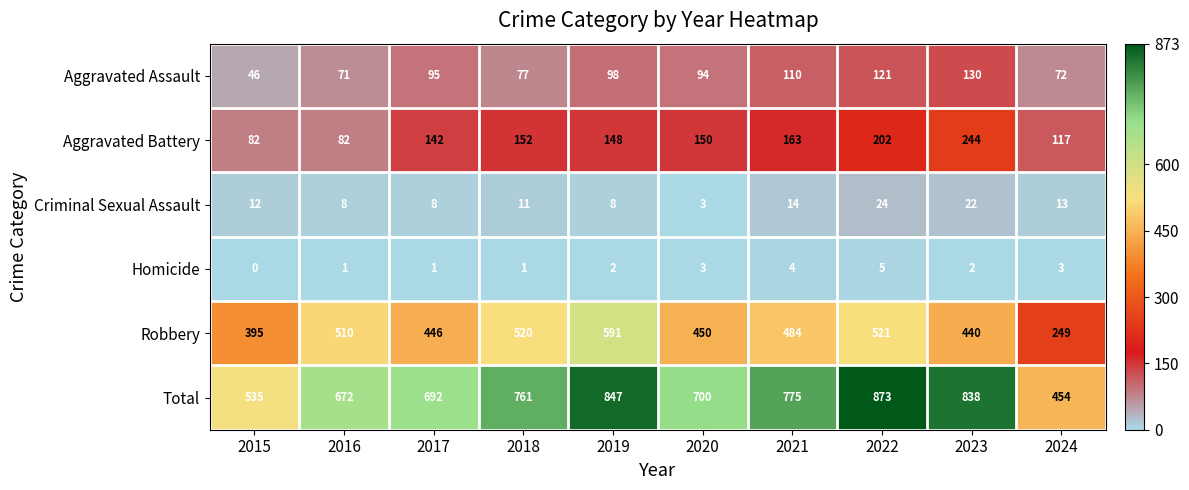

At 2018, list the series in order from smallest to largest.

Homicide, Criminal Sexual Assault, Aggravated Assault, Aggravated Battery, Robbery, Total